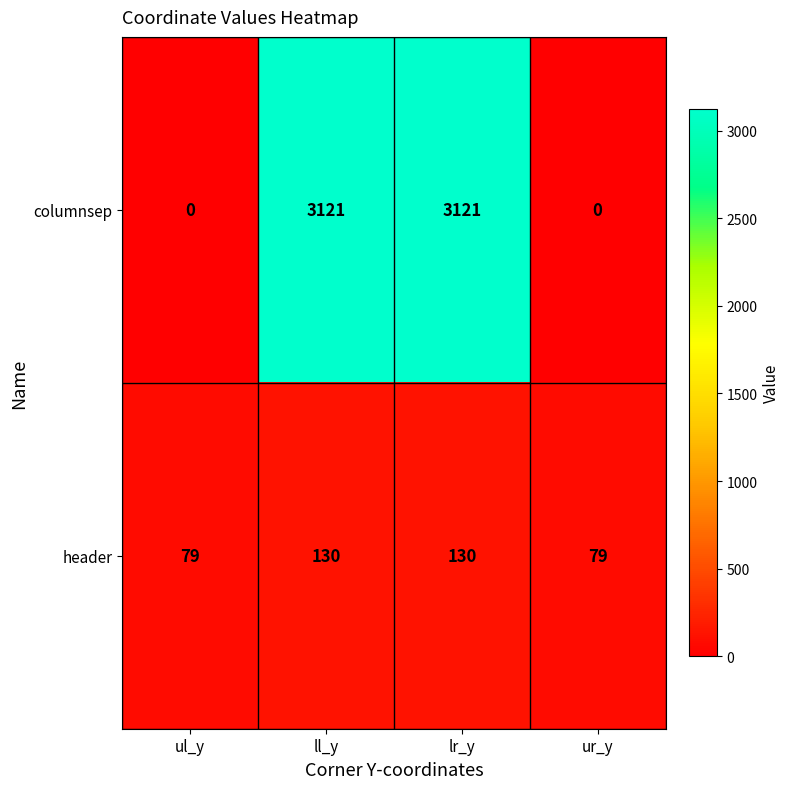

Rank the series by their maximum value, from lowest to highest.

header, columnsep